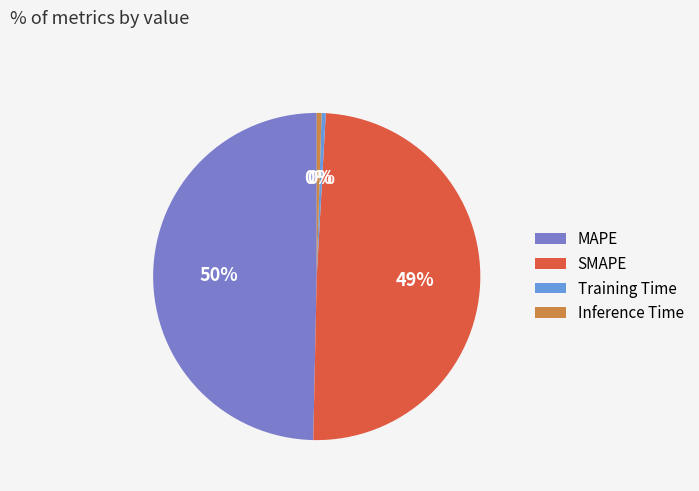

How many slices are in this pie chart?

4